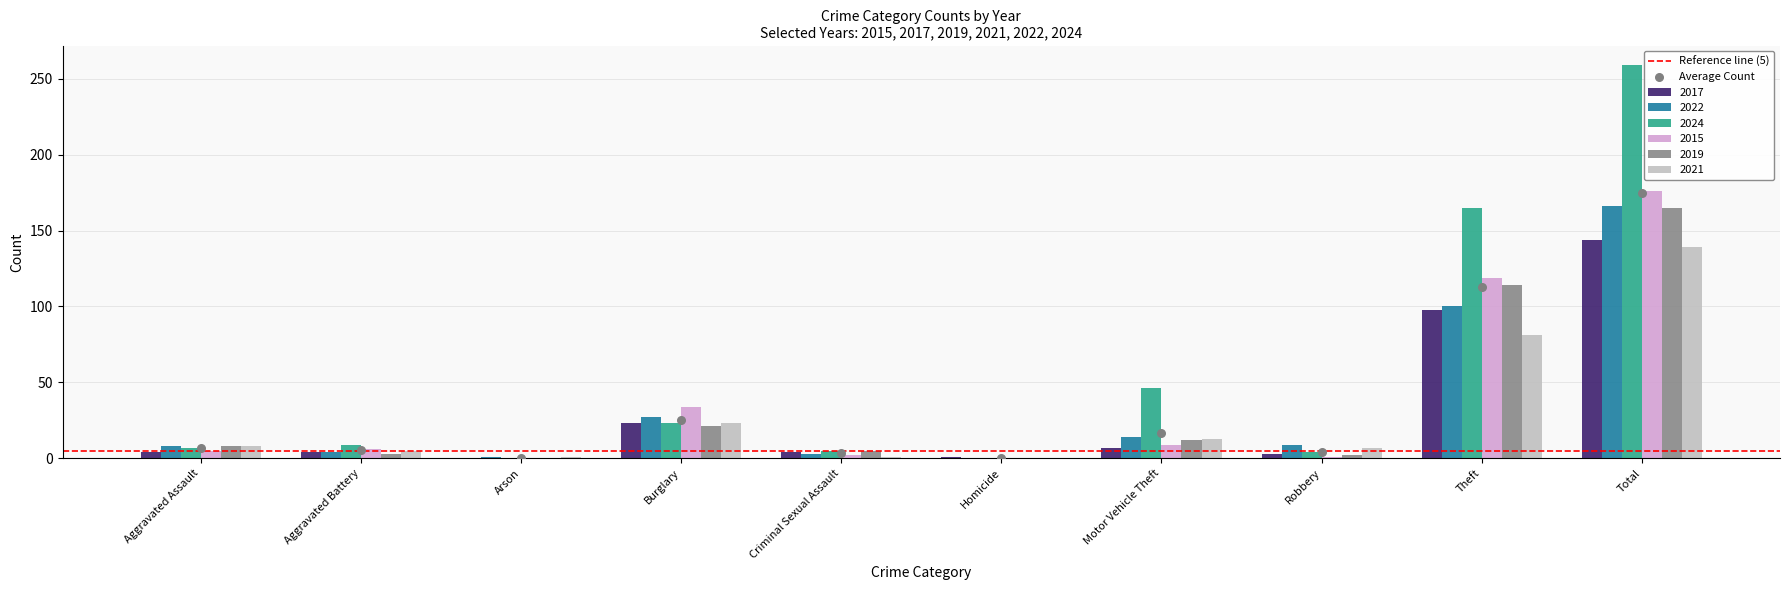

At which category is the sum across all series the highest?

Total